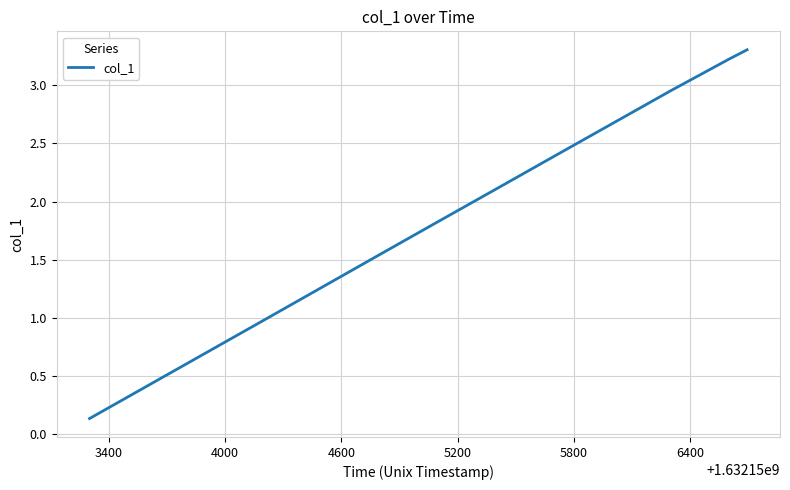

What is the maximum value shown in the chart?

3.3